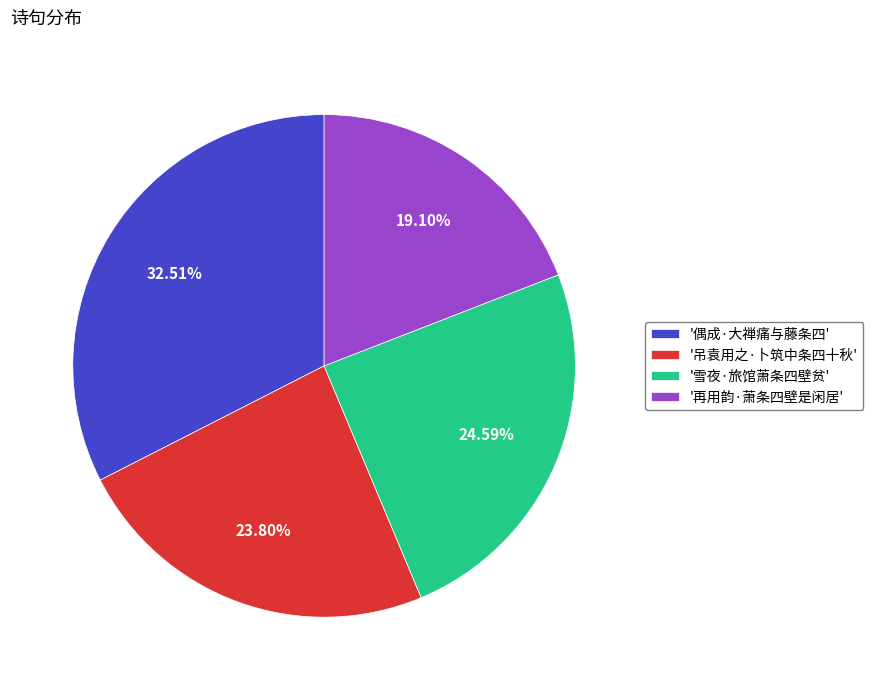

Approximately how many times larger is the value at '偶成·大禅痛与藤条四' compared to '雪夜·旅馆萧条四壁贫'?

1.3